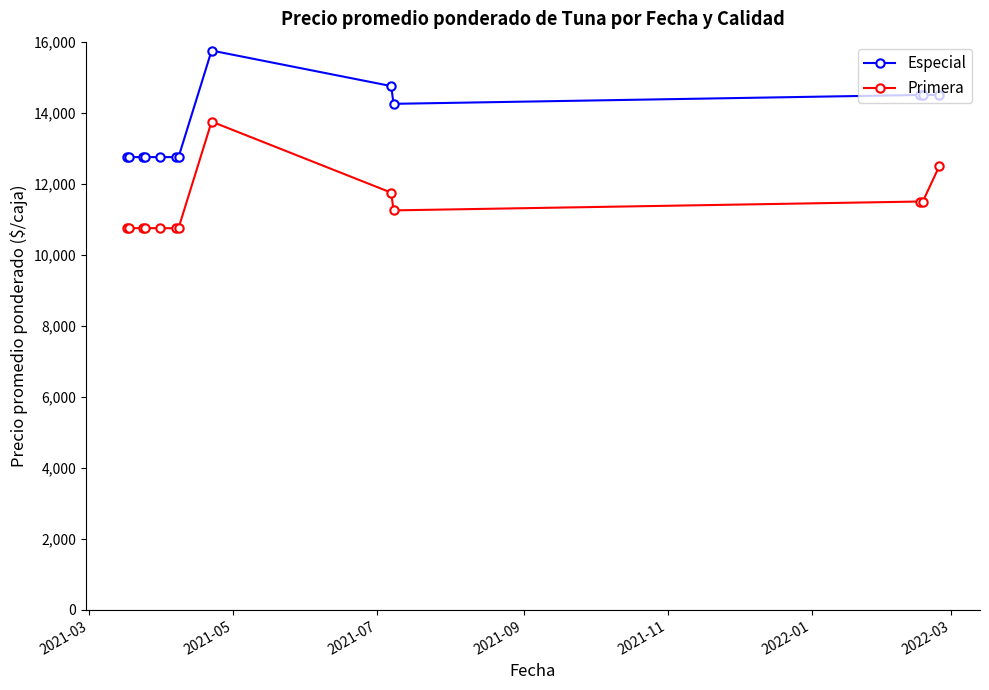

What is the value of the Especial point at the 2nd from the left?

12750